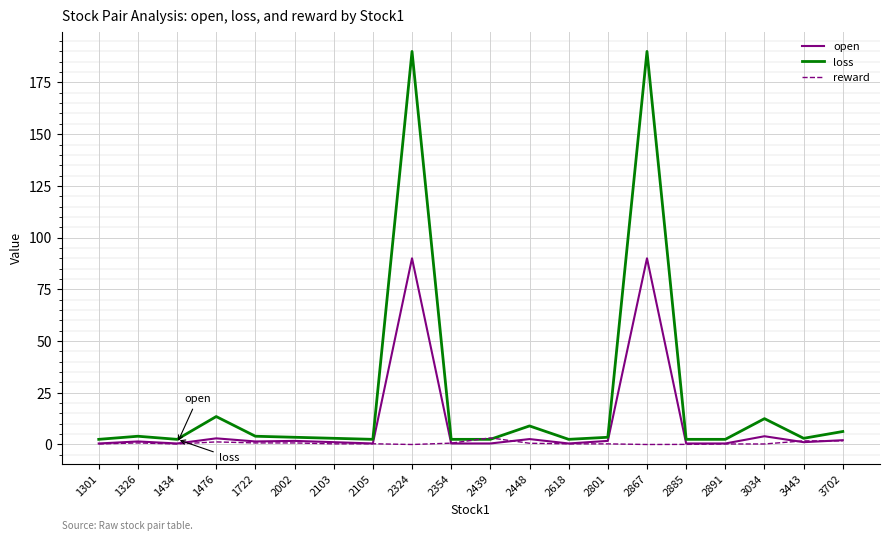

At how many categories does at least one series exceed 163?

2